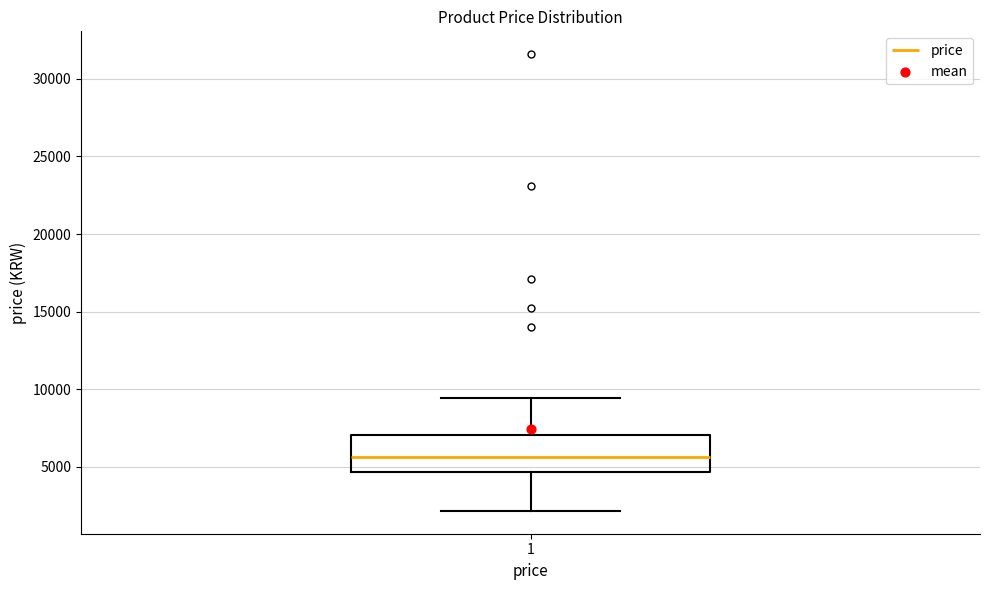

Where is the upper edge of the box at x = 1 on the y-axis? The values are not printed on the chart, so give them approximately, as read against the axis.

7000